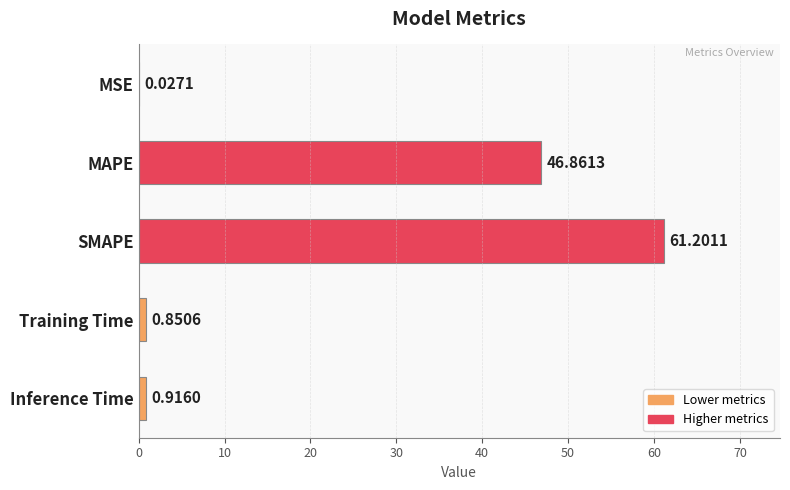

Which has a higher value, MSE or SMAPE?

SMAPE